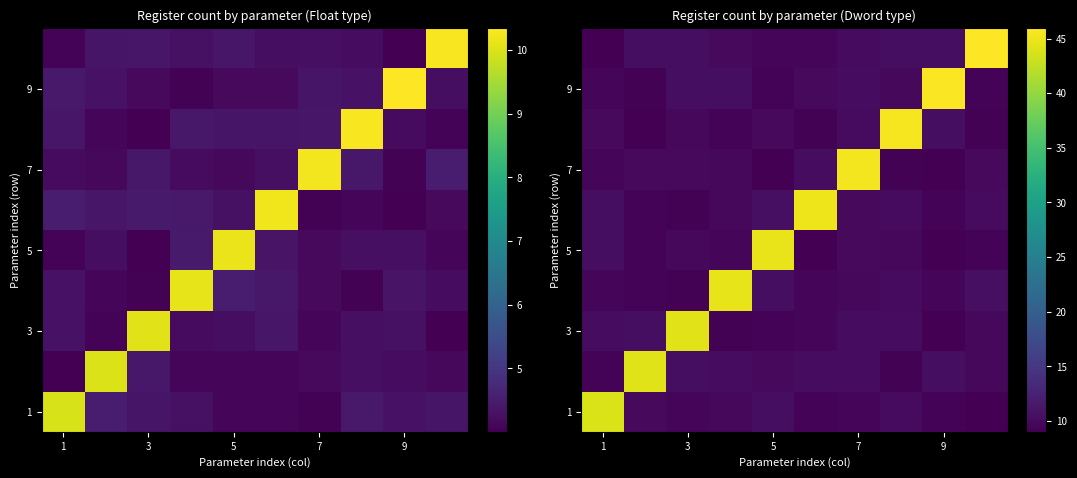

What is the greatest value displayed?

45.9